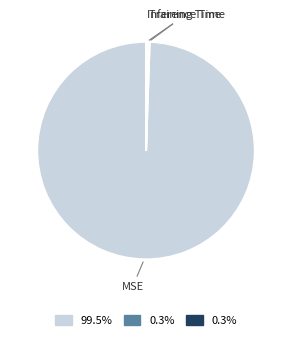

Does any single category account for the majority?

Yes